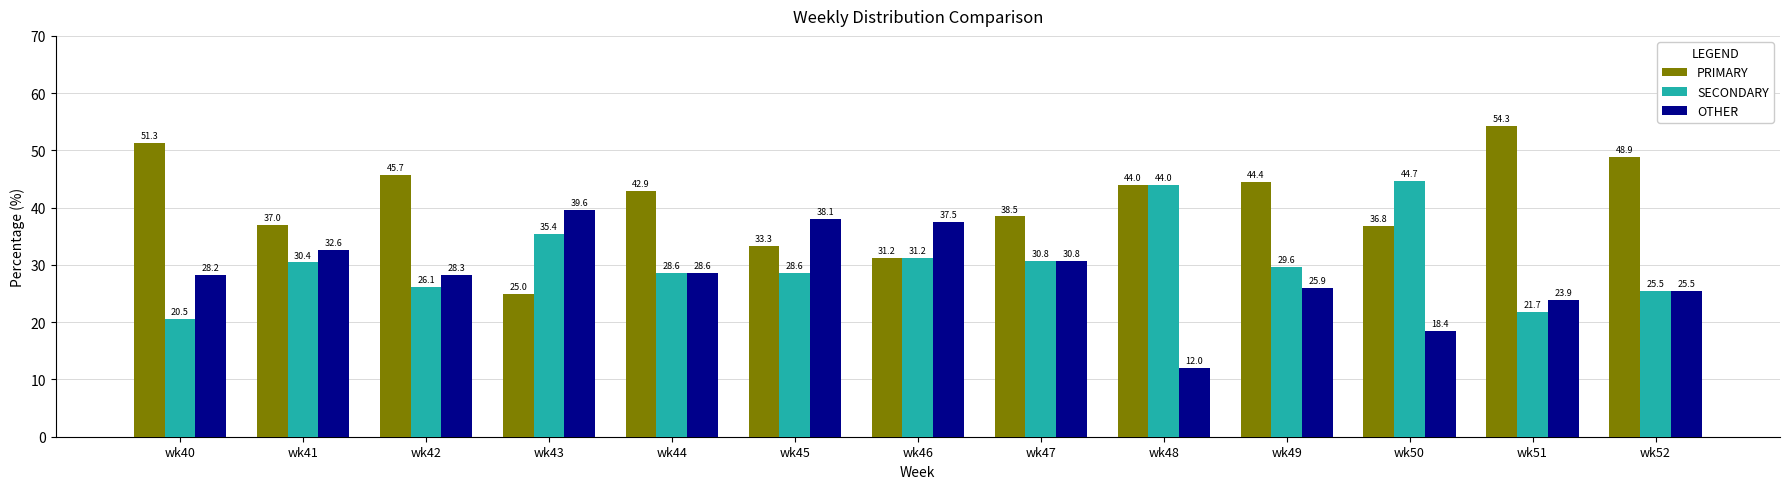

How many values in the OTHER series are below 28?

5